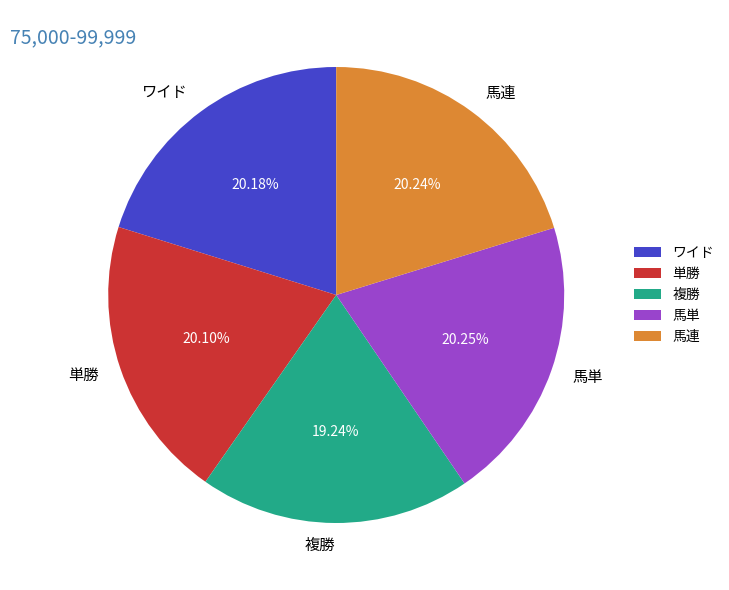

Is it true that 単勝 is 35% of the pie?

False